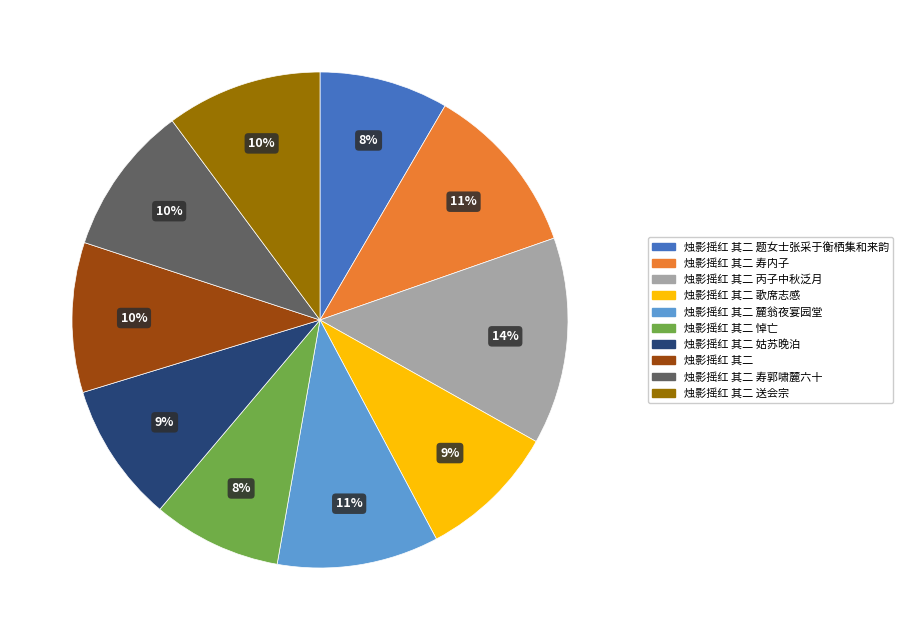

Between 烛影摇红 其二 麓翁夜宴园堂 and 烛影摇红 其二 寿郭啸麓六十, which is larger?

烛影摇红 其二 麓翁夜宴园堂